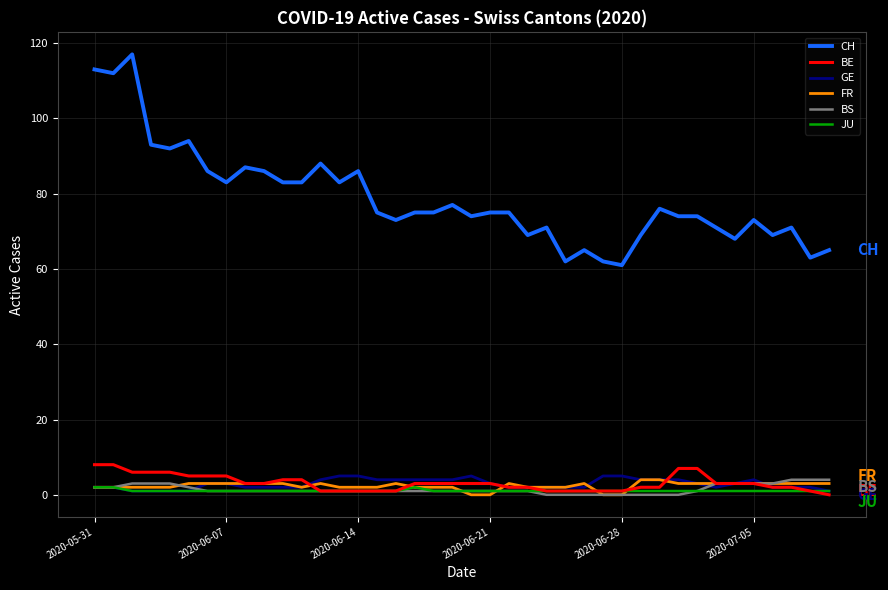

Which series has the widest spread of values?

CH